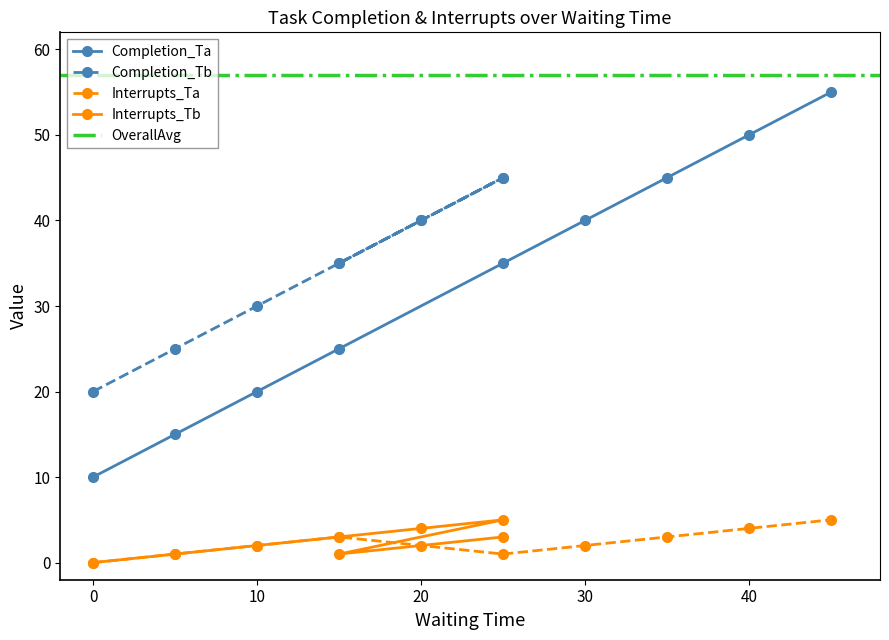

True or false: Completion_Ta and Interrupts_Tb cross at least once.

False